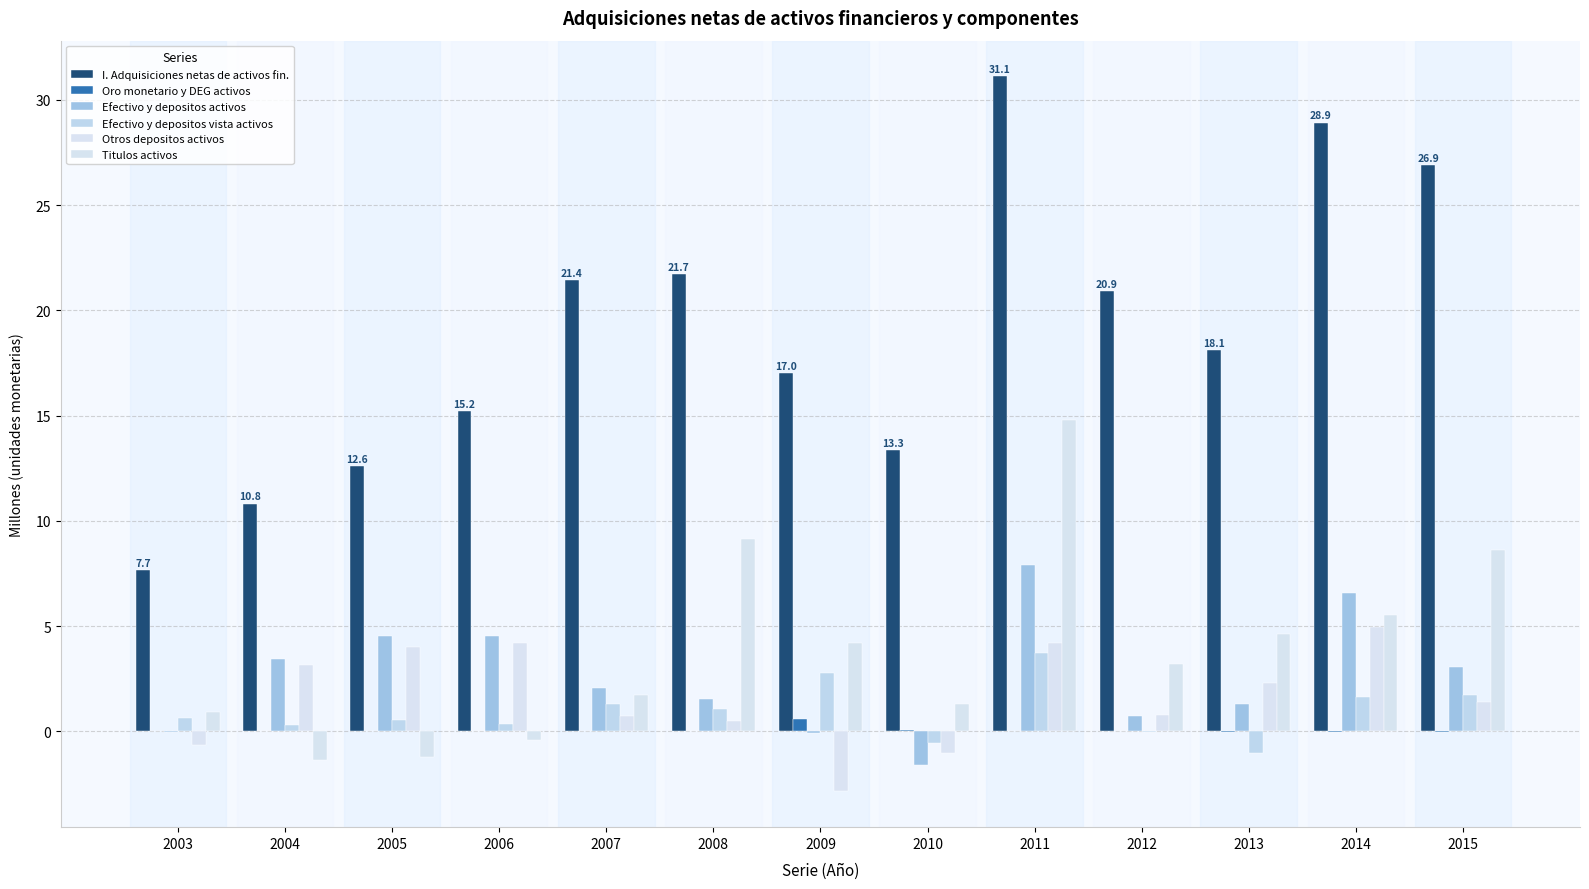

At which category does the chart reach its peak across all series?

2011